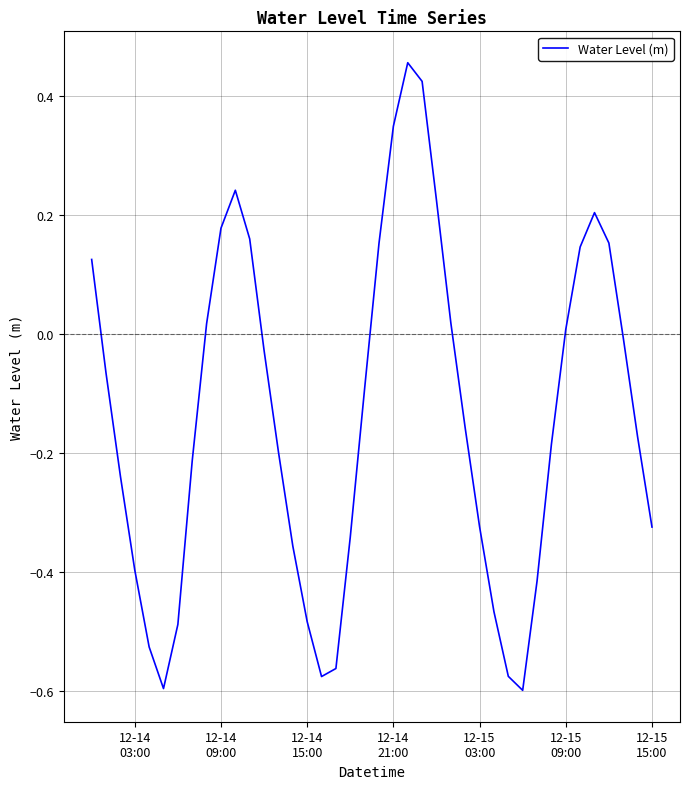

What is the difference between the maximum and minimum values?

1.1